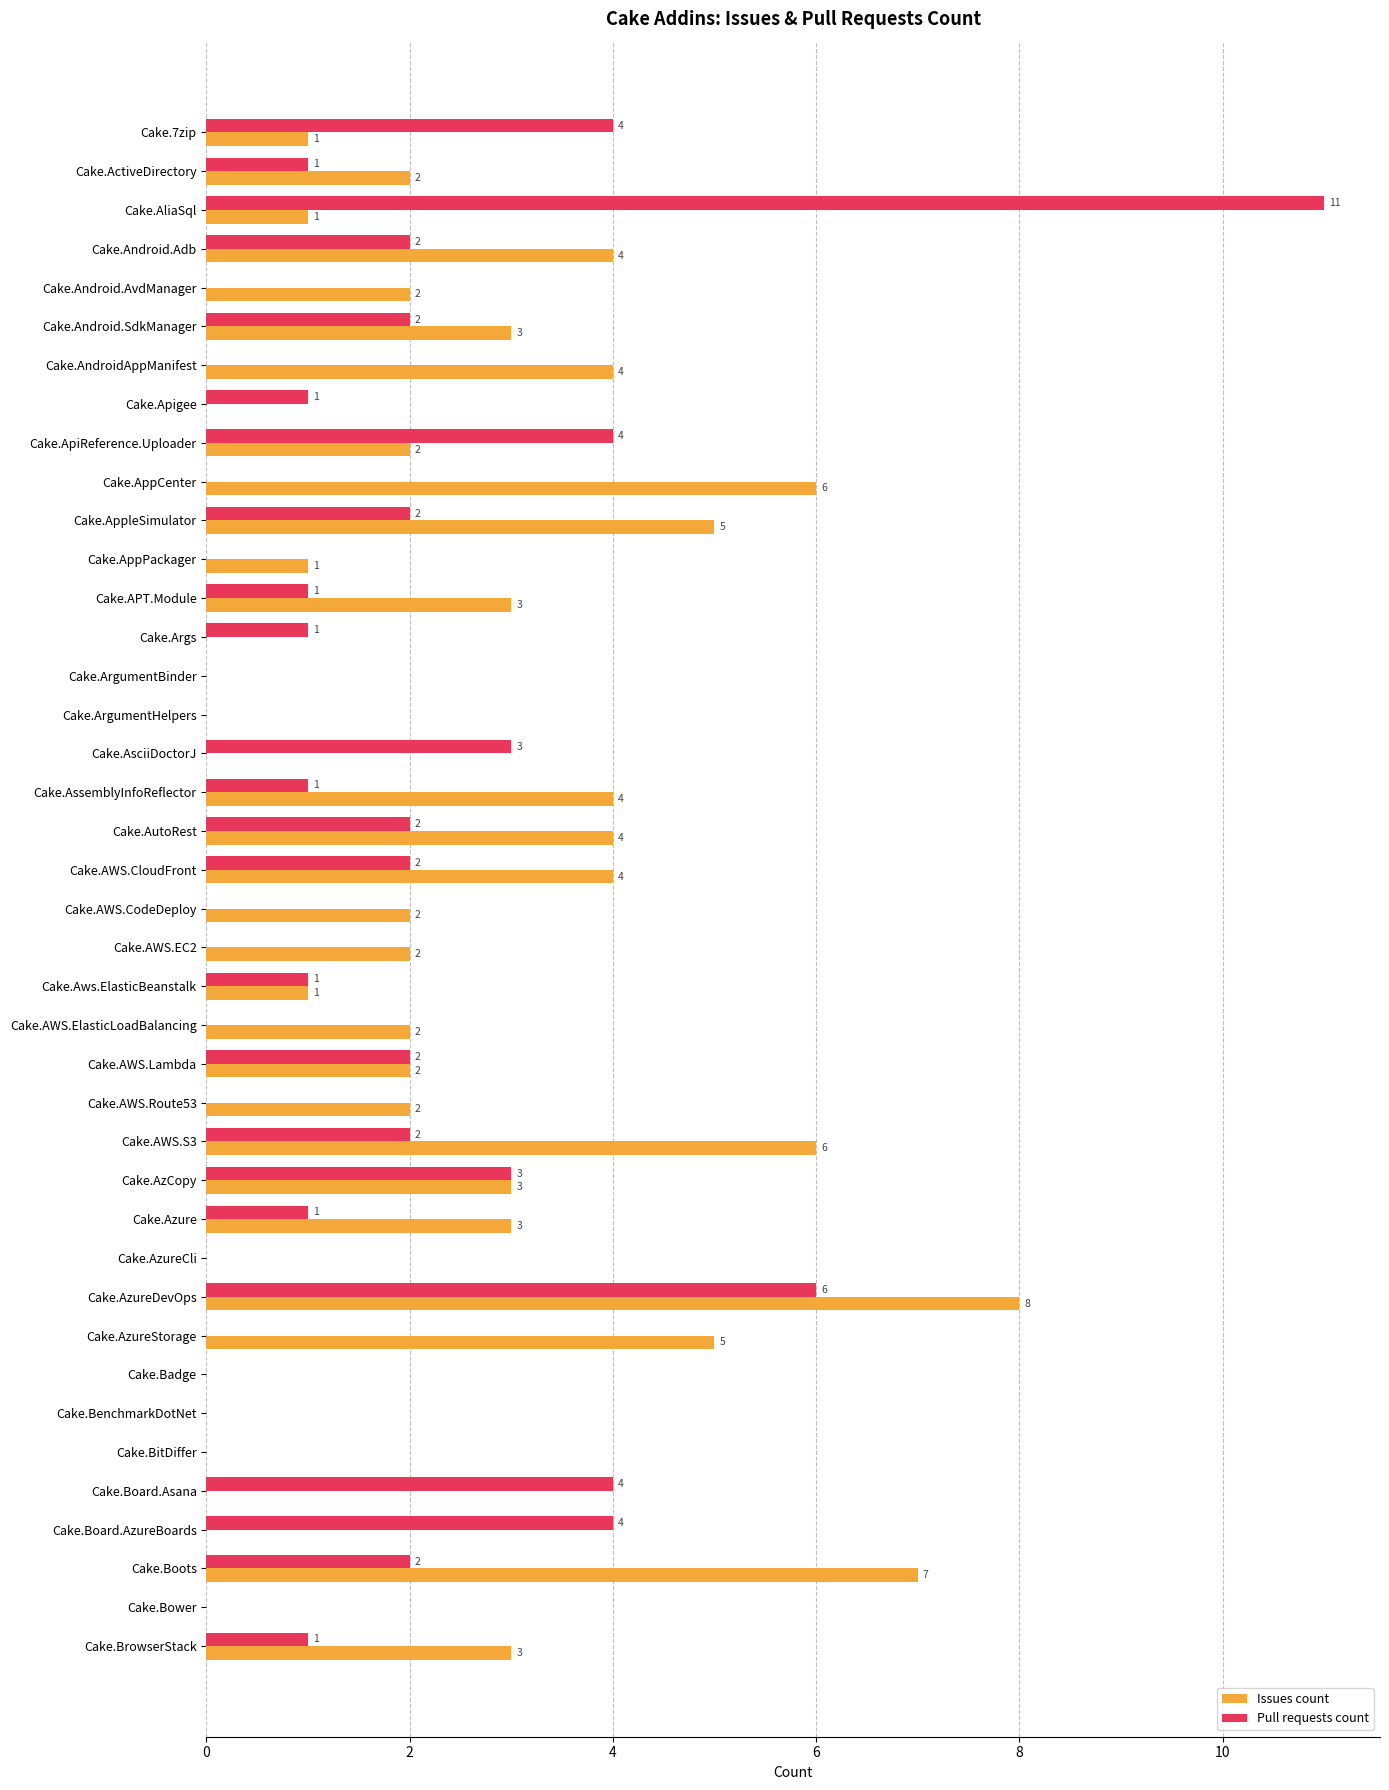

Is it true that Issues count equals 4 at Cake.AssemblyInfoReflector?

True